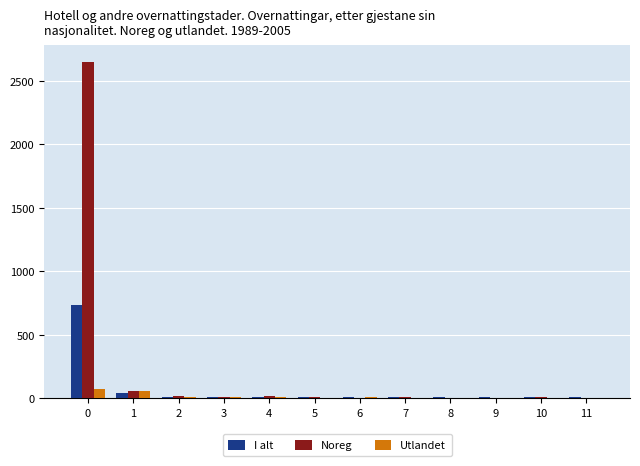

What is the highest value of the I alt series?

735